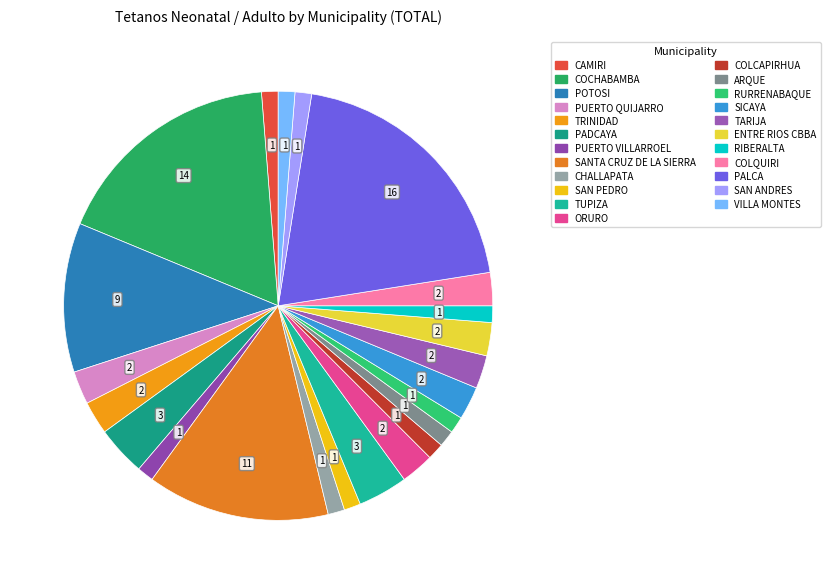

How many segments does this pie chart have?

23